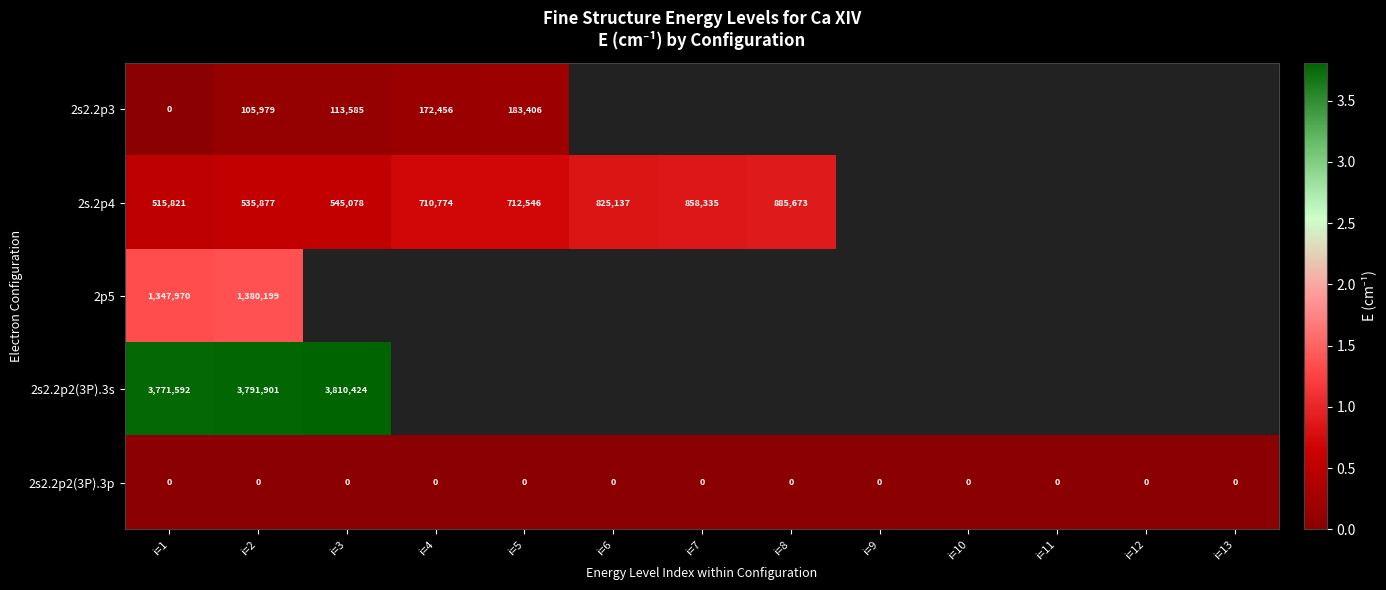

What is the difference between the highest and lowest values at i=2?

3791901